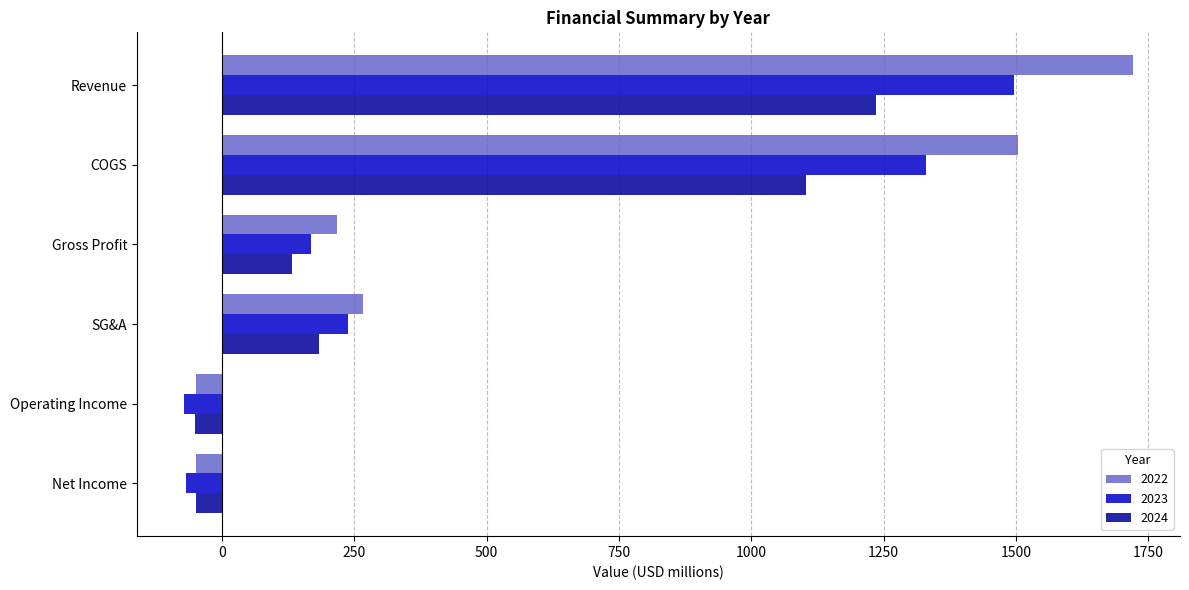

How many values in 2023 are above zero?

4